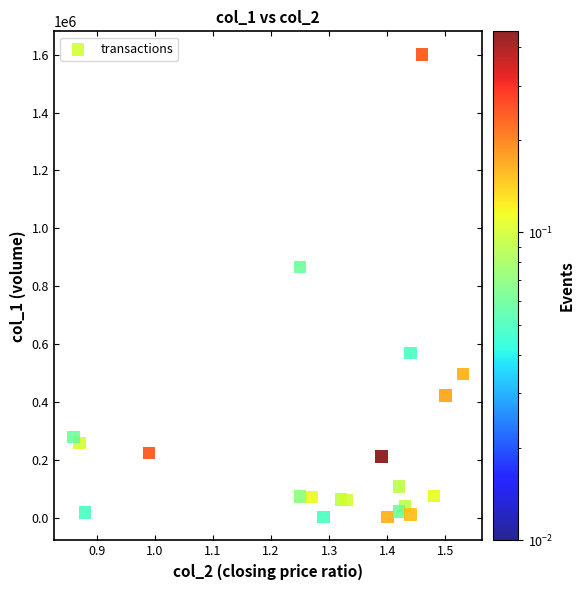

What is the range of Y values (max minus min)?

1599310